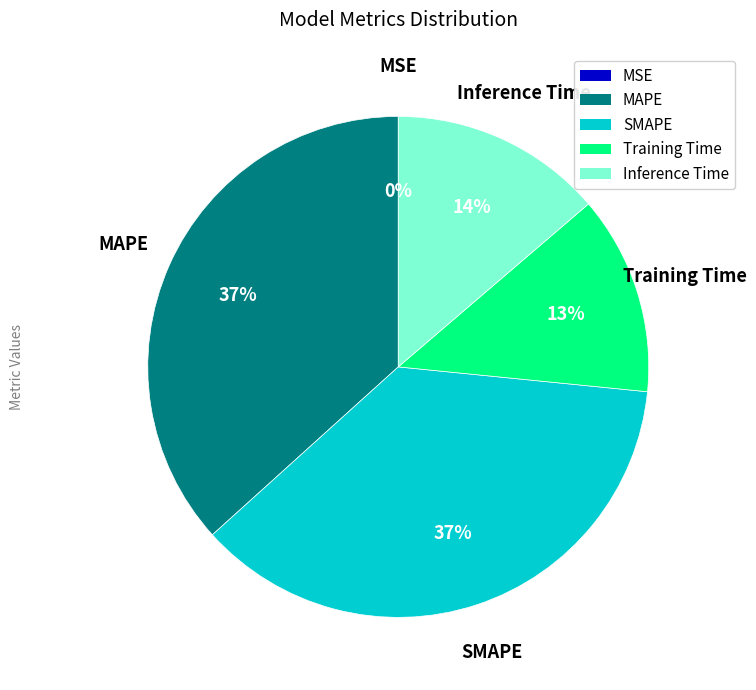

Does any single category account for the majority?

No